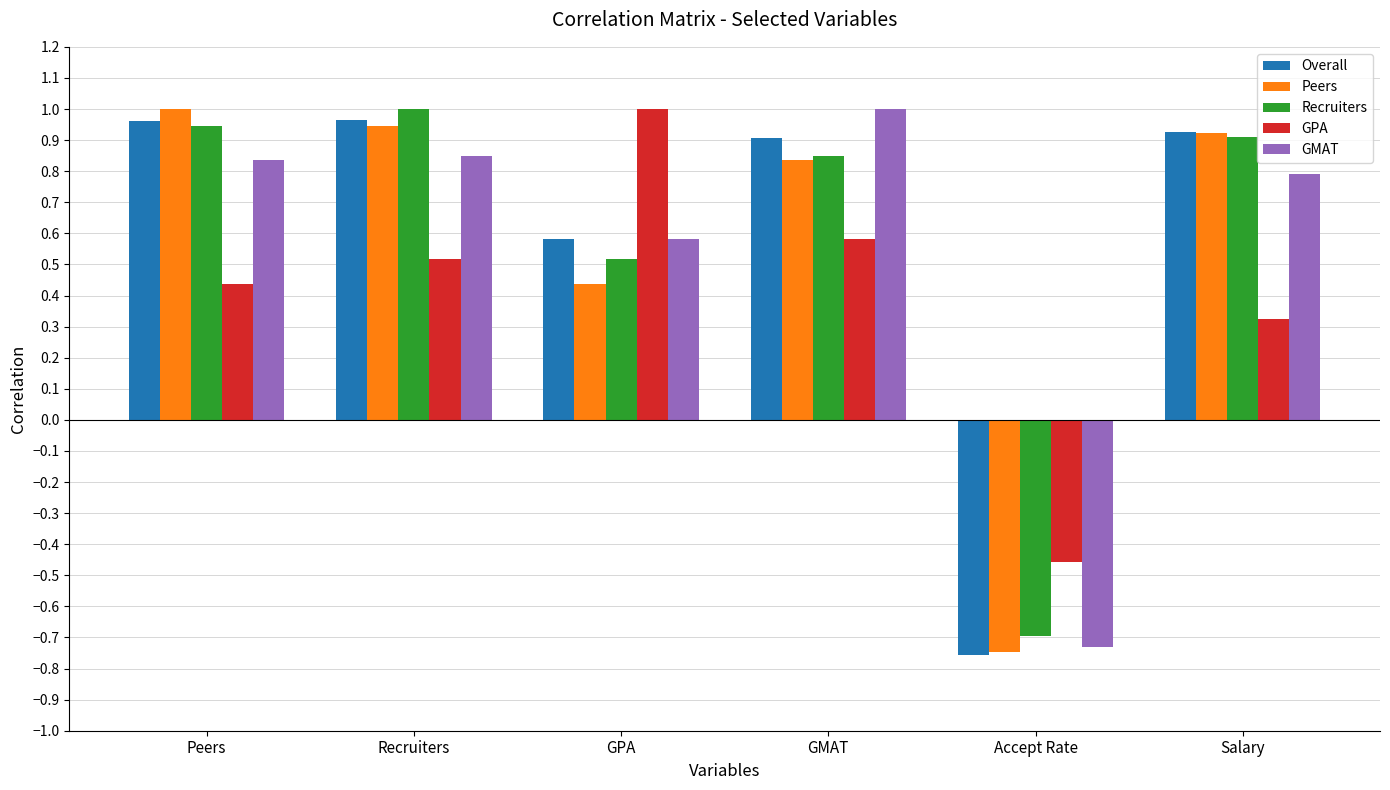

What is the sum of the GMAT values at Peers and GMAT?

1.8